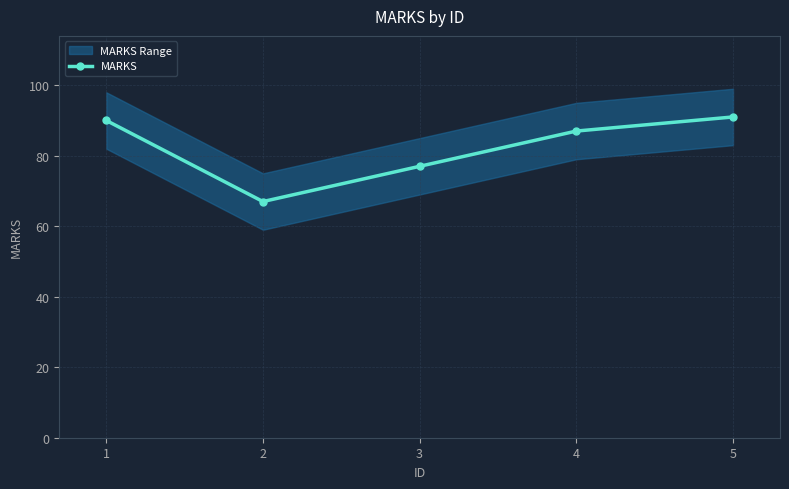

How many values exceed 87?

2